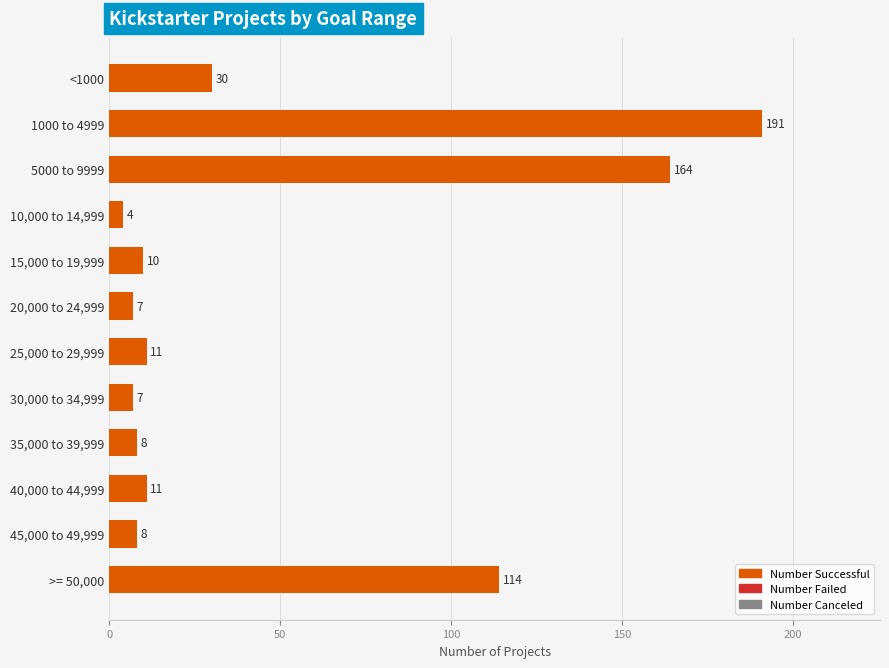

Approximately how many times larger is the value at <1000 compared to 10,000 to 14,999?

7.5